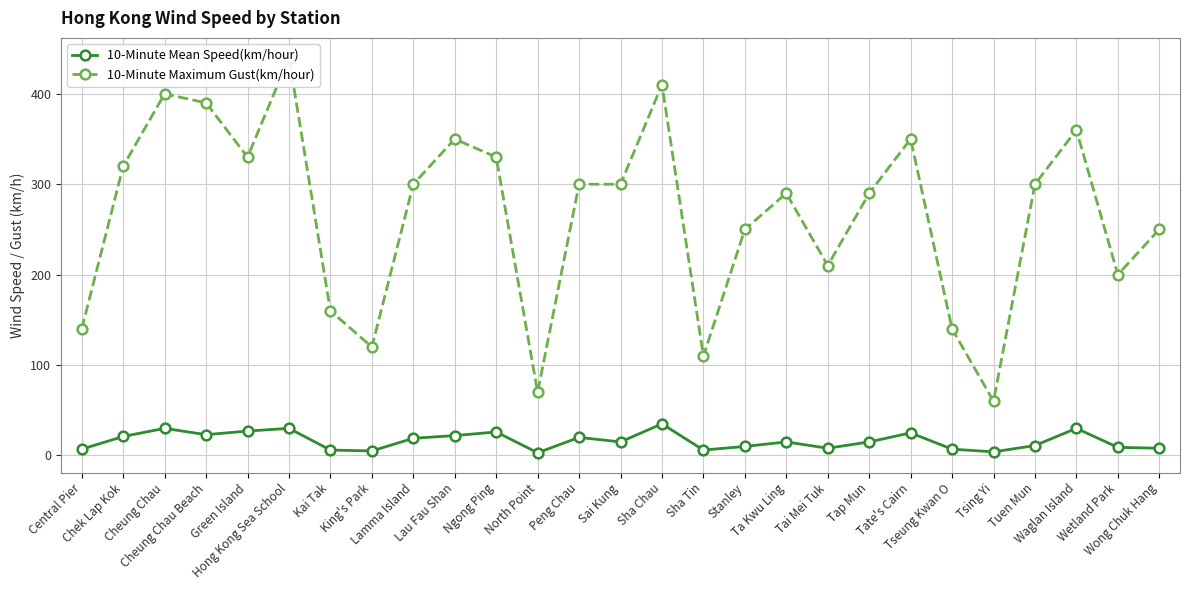

Is this an area chart (filled region under the line)?

No